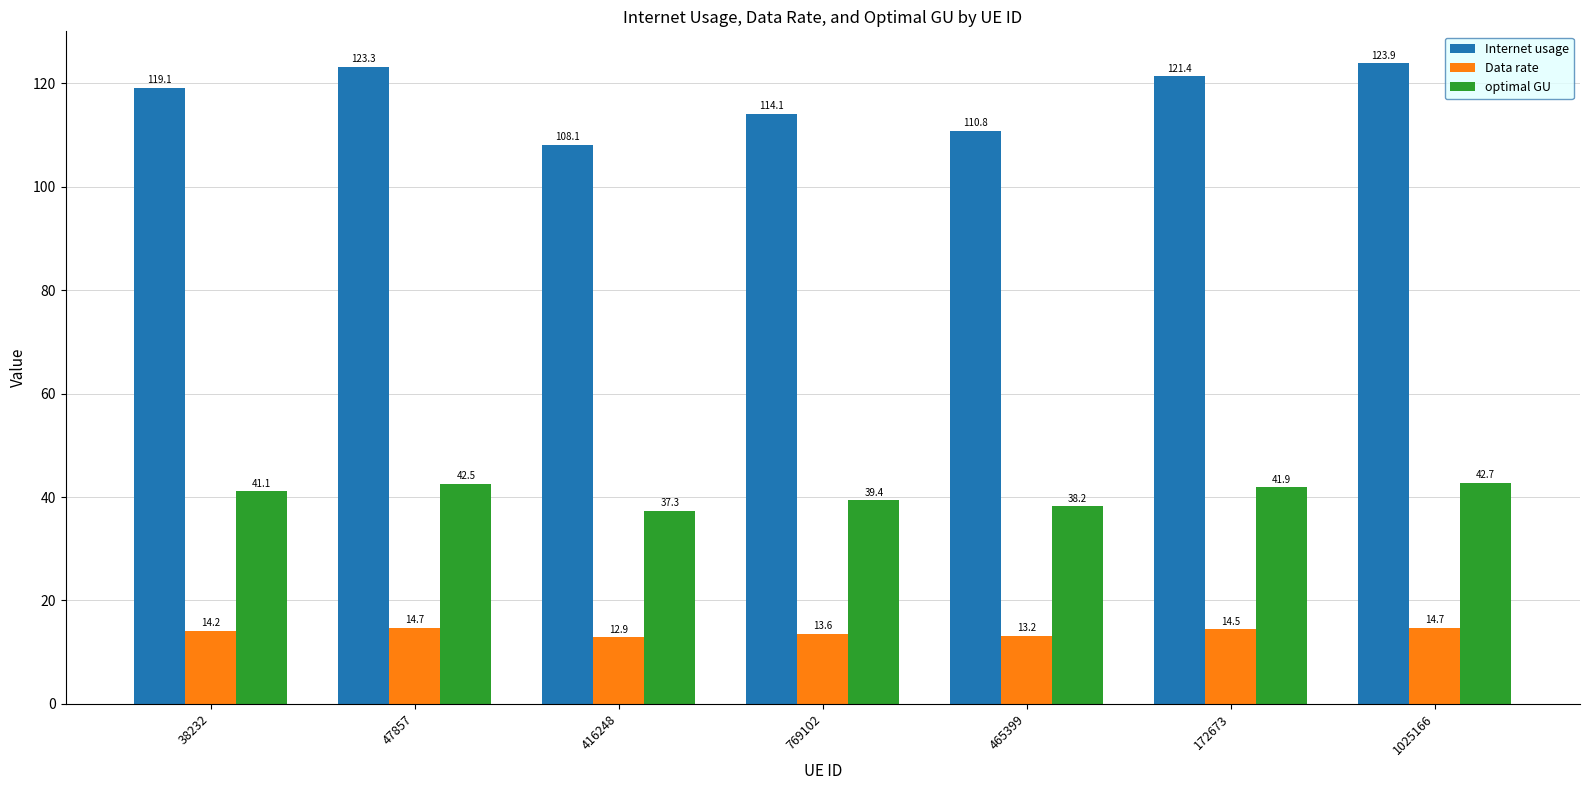

Where is Internet usage nearest to the value 116?

769102